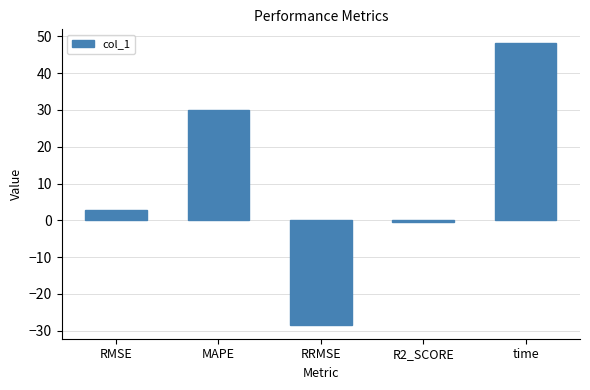

Reading left to right, transcribe all the data shown in this chart.

RMSE=2.8	MAPE=29.9	RRMSE=-28.3	R2_SCORE=-0.4	time=48.1